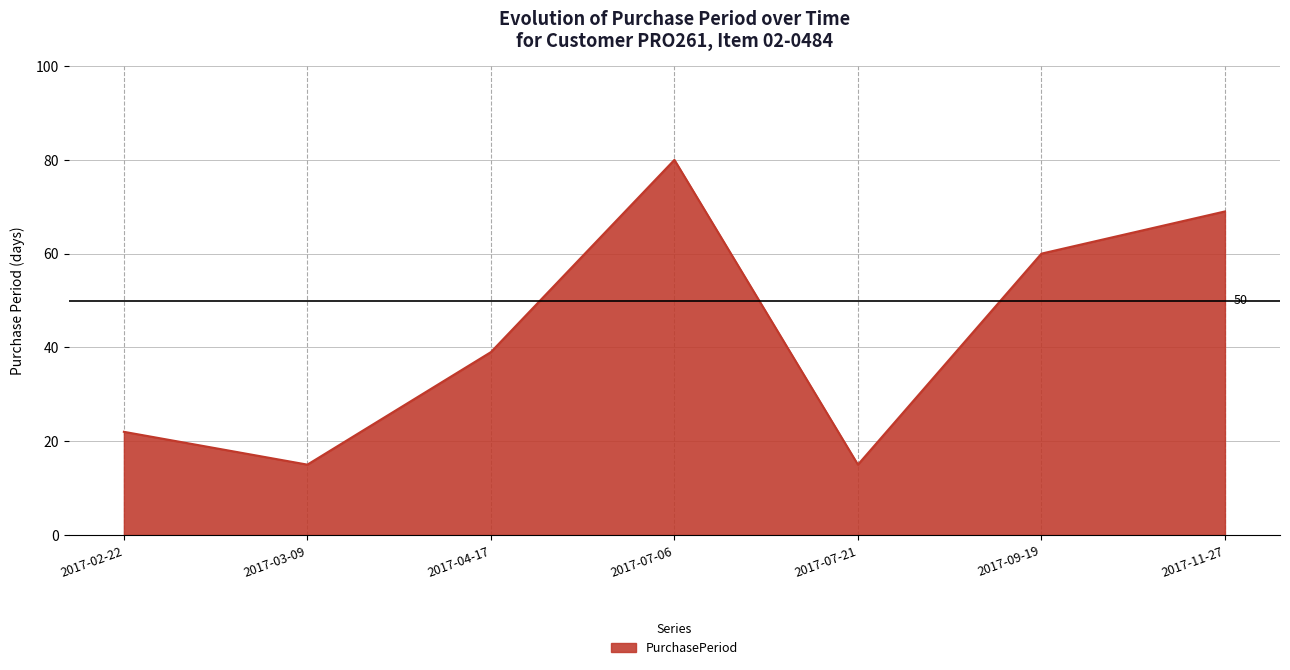

What position from the left is 2017-09-19?

6